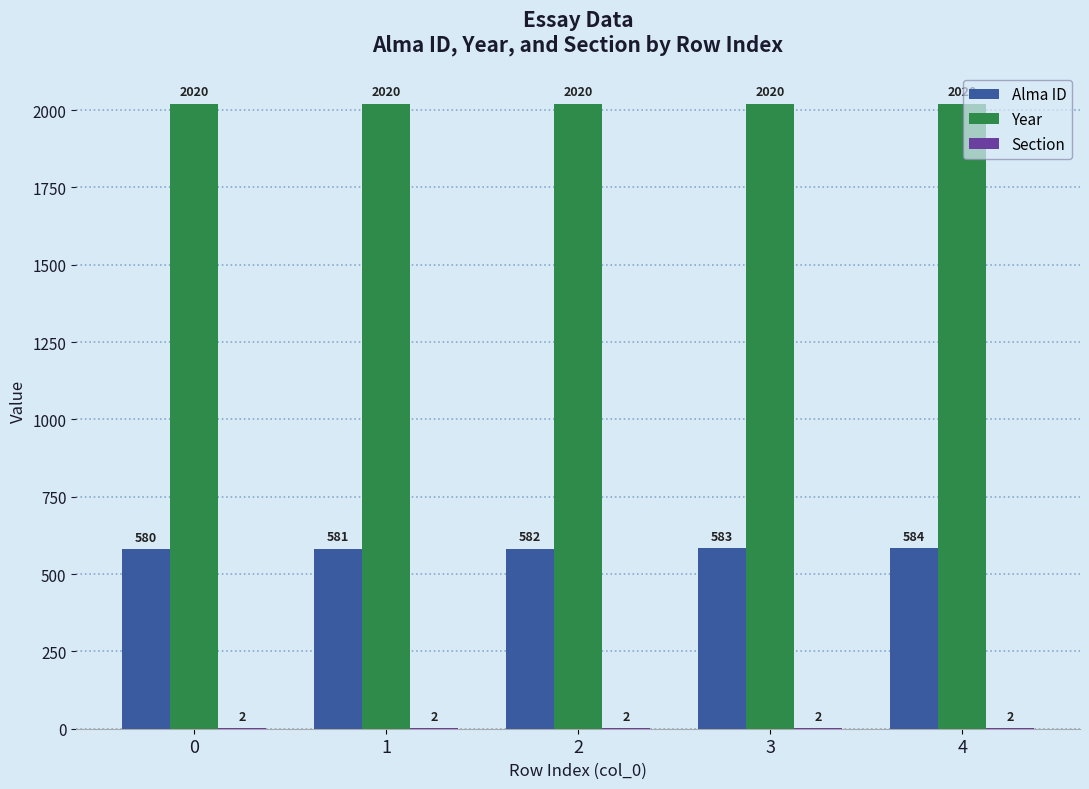

How many Alma ID values are between 581 and 583?

3